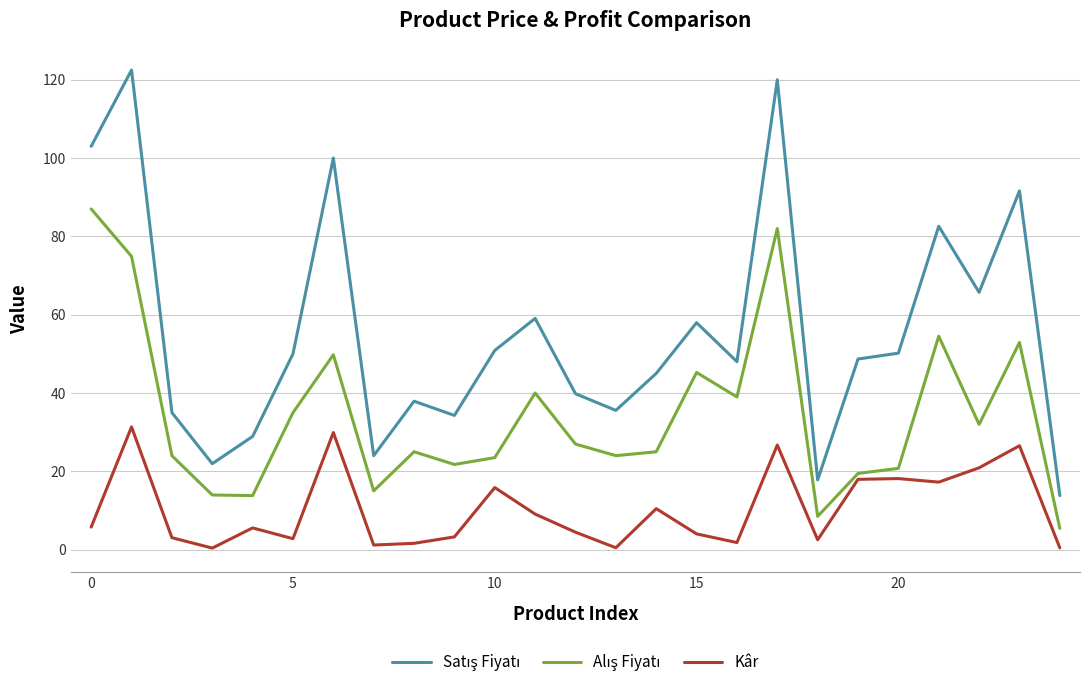

What is the maximum value for Kâr?

31.3